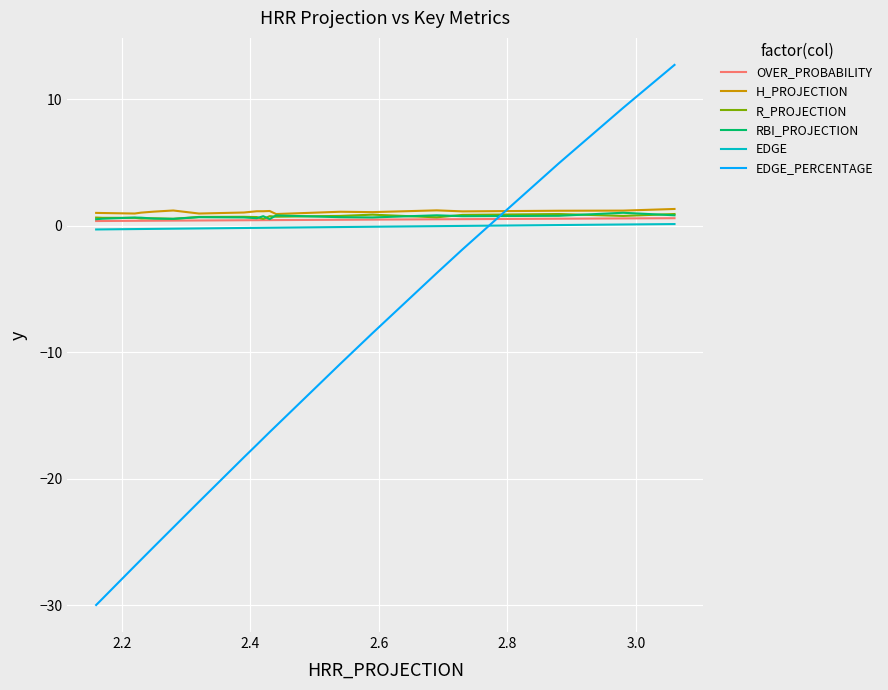

What is the average value of the OVER_PROBABILITY series?

0.5